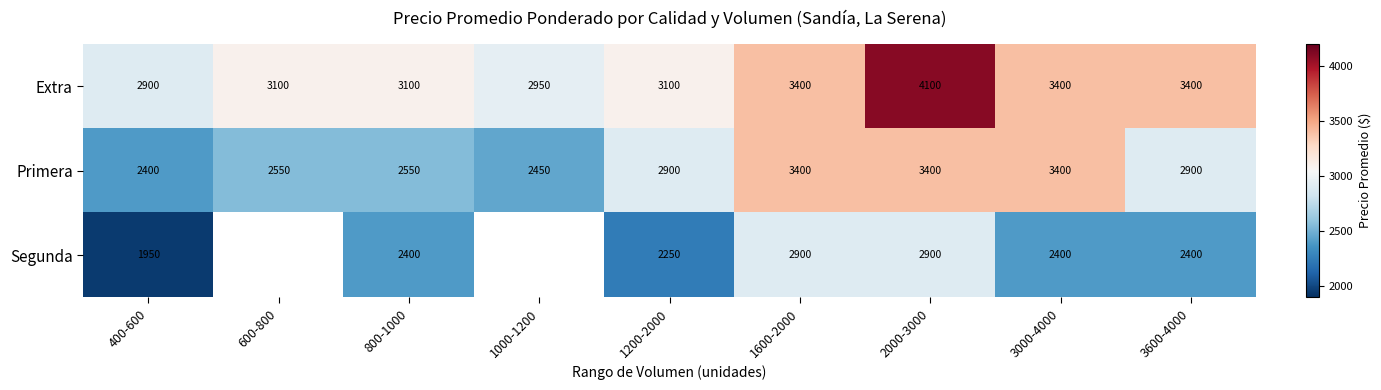

What is the total value across all series at 1200-2000?

8250